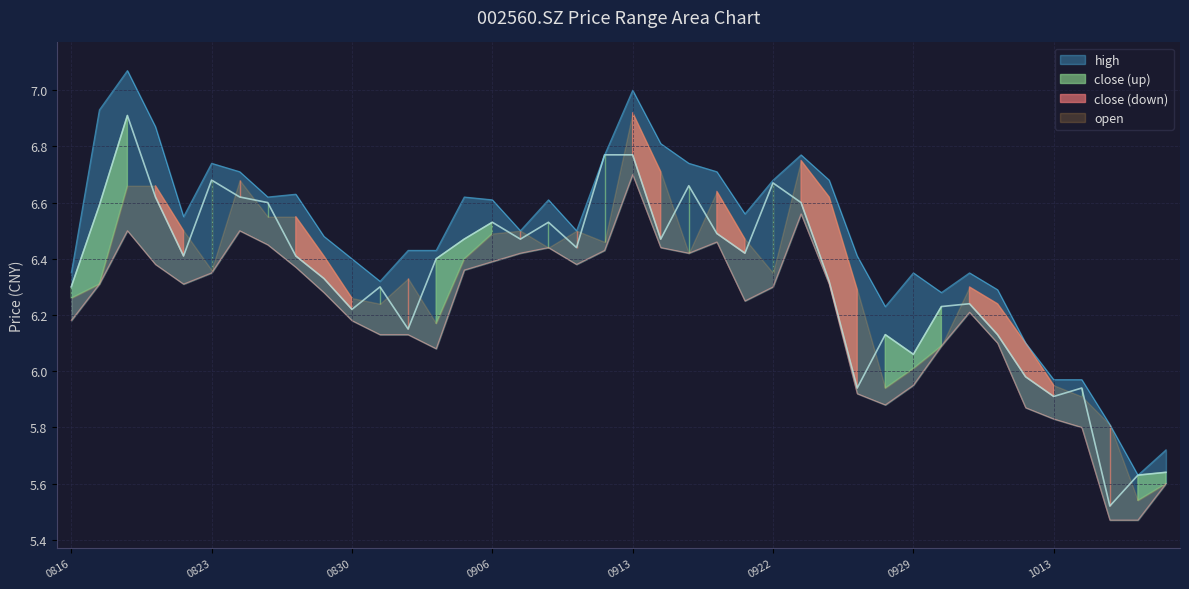

Does the chart display data point markers on the line(s)?

No